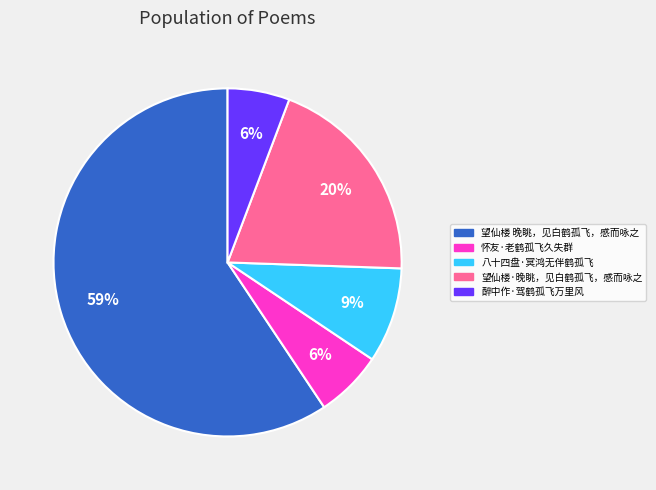

Which category has the biggest portion of the pie?

望仙楼 晚眺，见白鹤孤飞，感而咏之